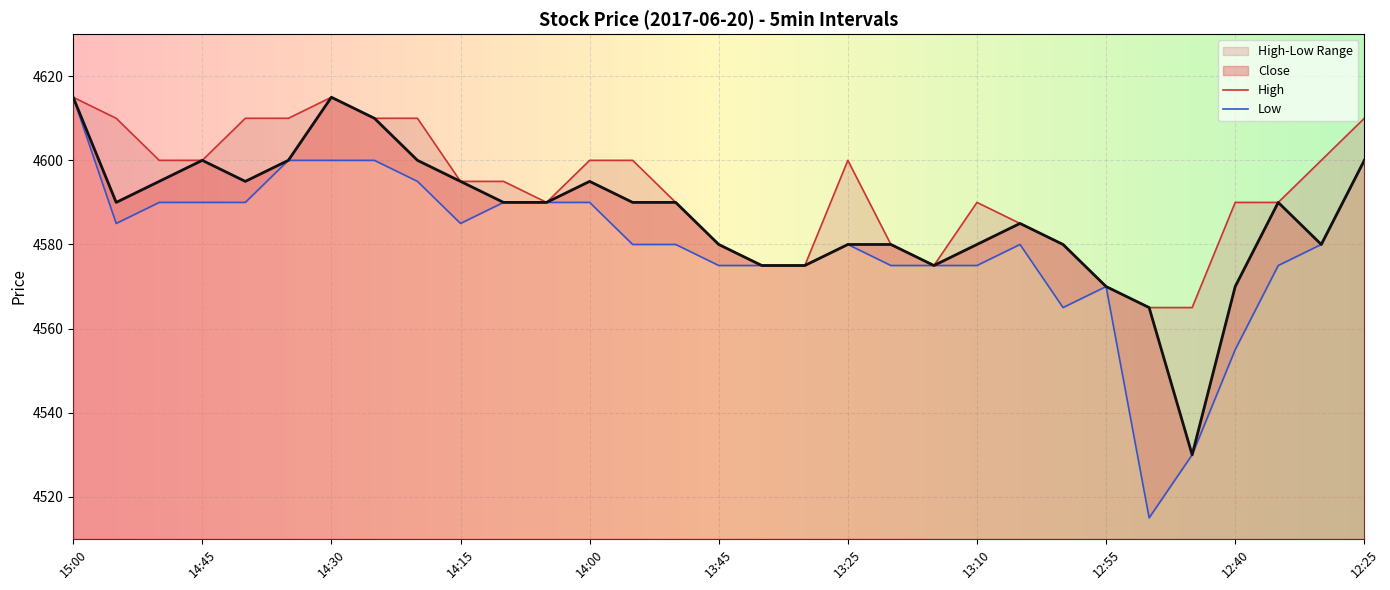

Reading right to left, list all the values displayed in this chart.

High: 4610	4600	4590	4590	4565	4565	4570	4580	4585	4590	4575	4580	4600	4575	4575	4580	4590	4600	4600	4590	4595	4595	4610	4610	4615	4610	4610	4600	4600	4610	4615
Low: 4600	4580	4575	4555	4530	4515	4570	4565	4580	4575	4575	4575	4580	4575	4575	4575	4580	4580	4590	4590	4590	4585	4595	4600	4600	4600	4590	4590	4590	4585	4615
Close: 4600	4580	4590	4570	4530	4565	4570	4580	4585	4580	4575	4580	4580	4575	4575	4580	4590	4590	4595	4590	4590	4595	4600	4610	4615	4600	4595	4600	4595	4590	4615